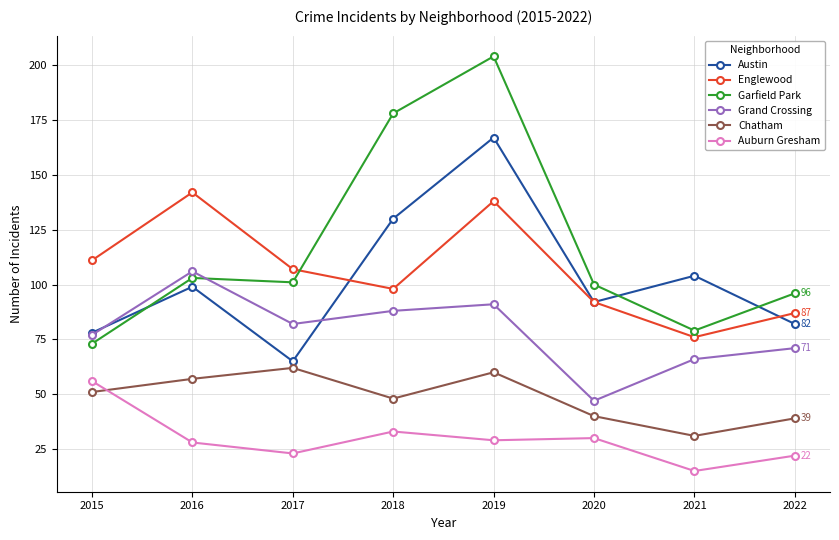

Where is the first local maximum for Auburn Gresham?

2018